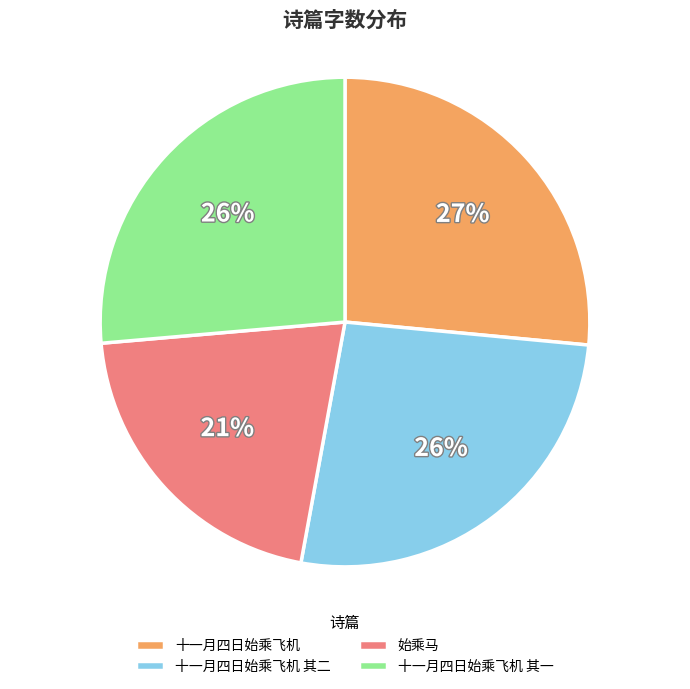

How many slices are in this pie chart?

4